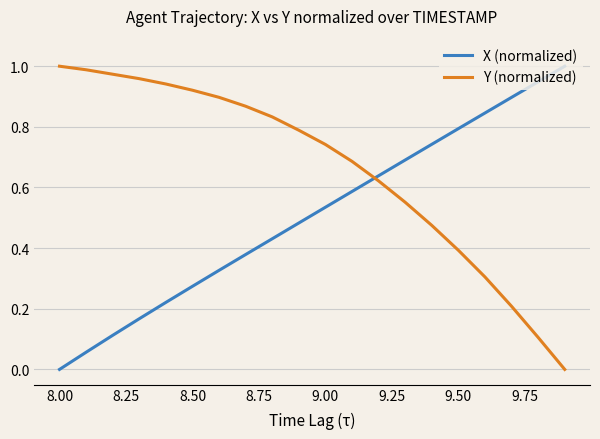

List the series in order of their overall mean, lowest first.

X (normalized), Y (normalized)